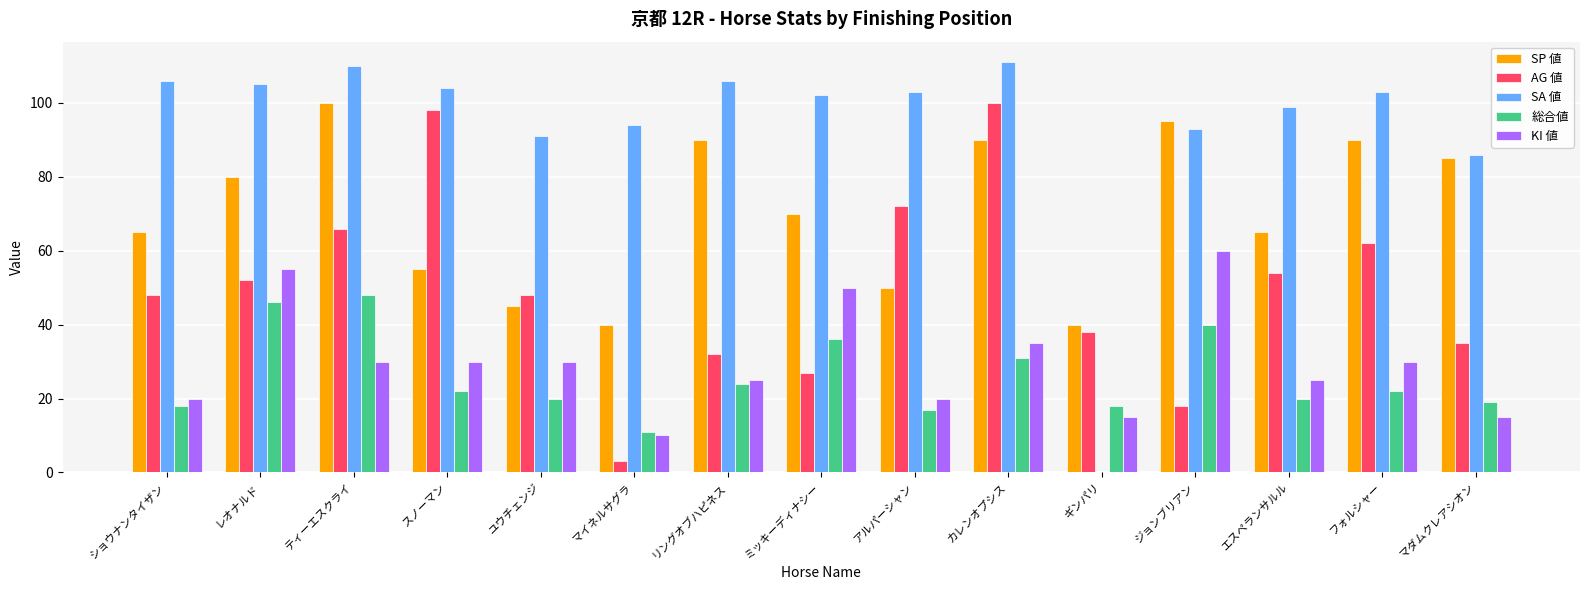

Where is KI 値 nearest to the value 35?

カレンオプシス